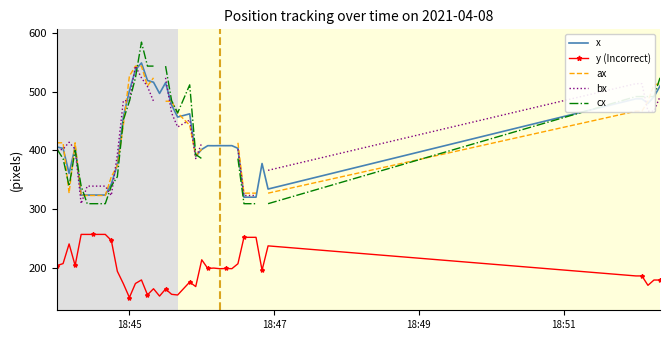

What is the average value of the y (Incorrect) series?

200.7